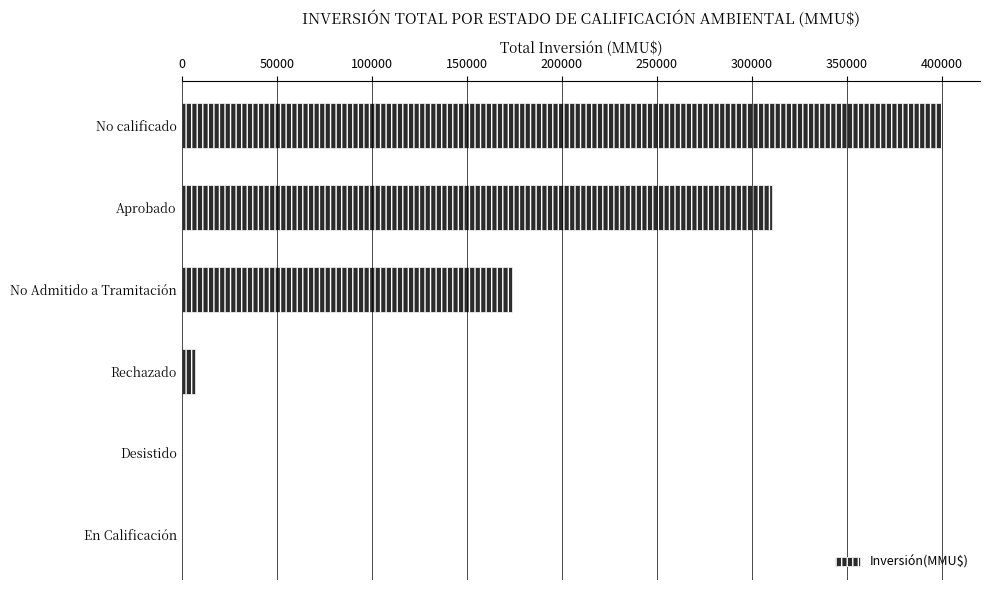

What is the greatest value displayed?

400000